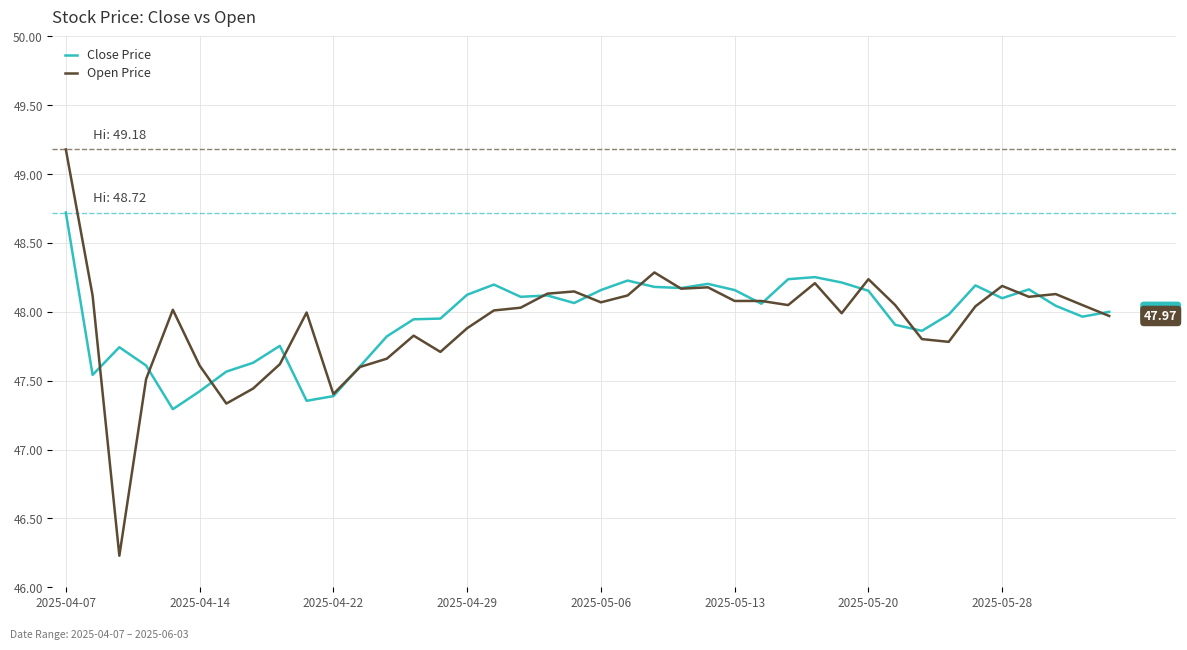

List the series in order of their peak value, highest first.

Open Price, Close Price